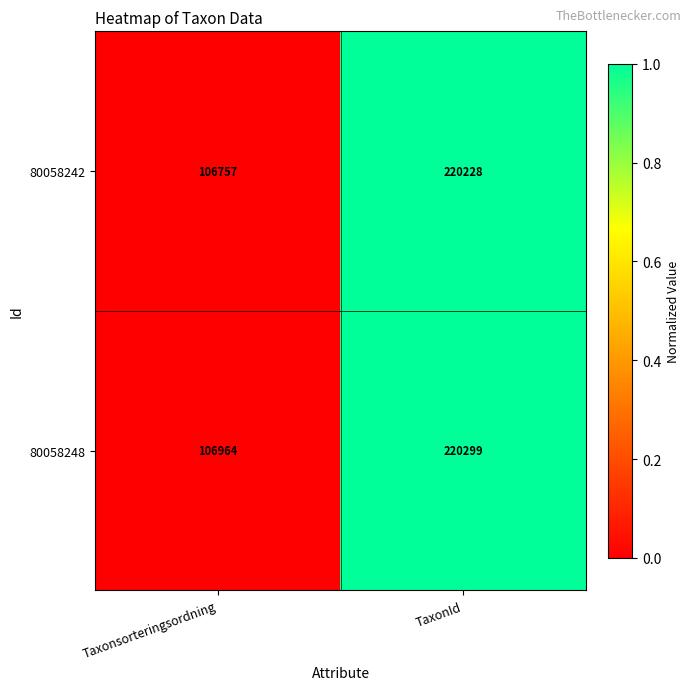

Rank the series by their maximum value, from lowest to highest.

80058242, 80058248